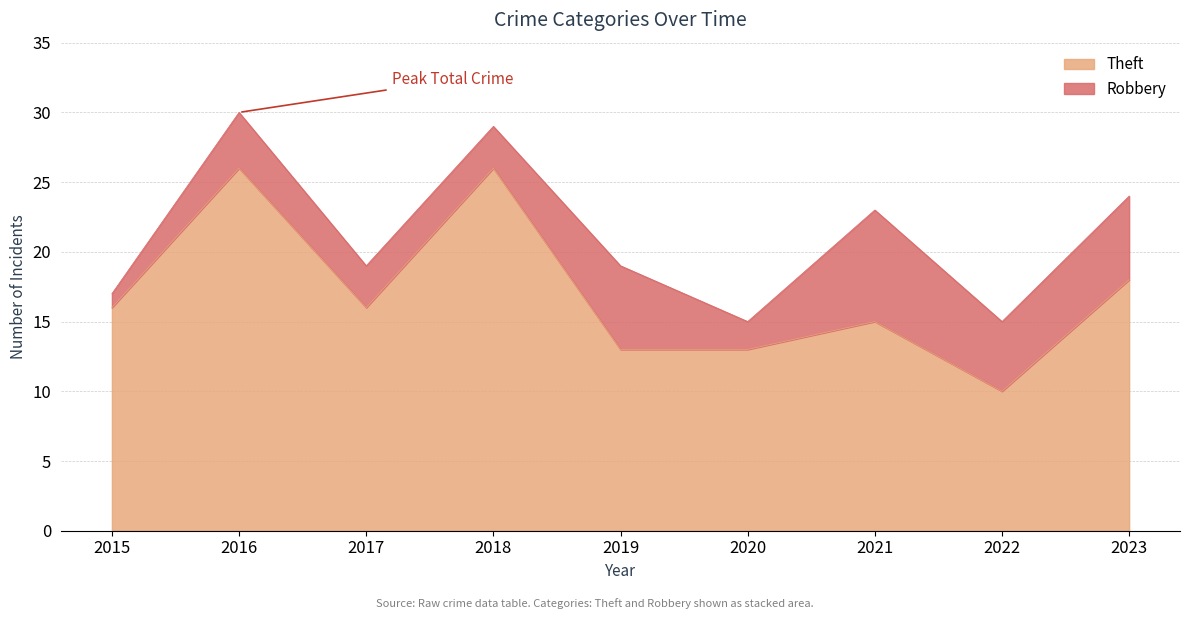

Rank the categories by value from lowest to highest.

2022, 2019, 2020, 2021, 2015, 2017, 2023, 2016, 2018